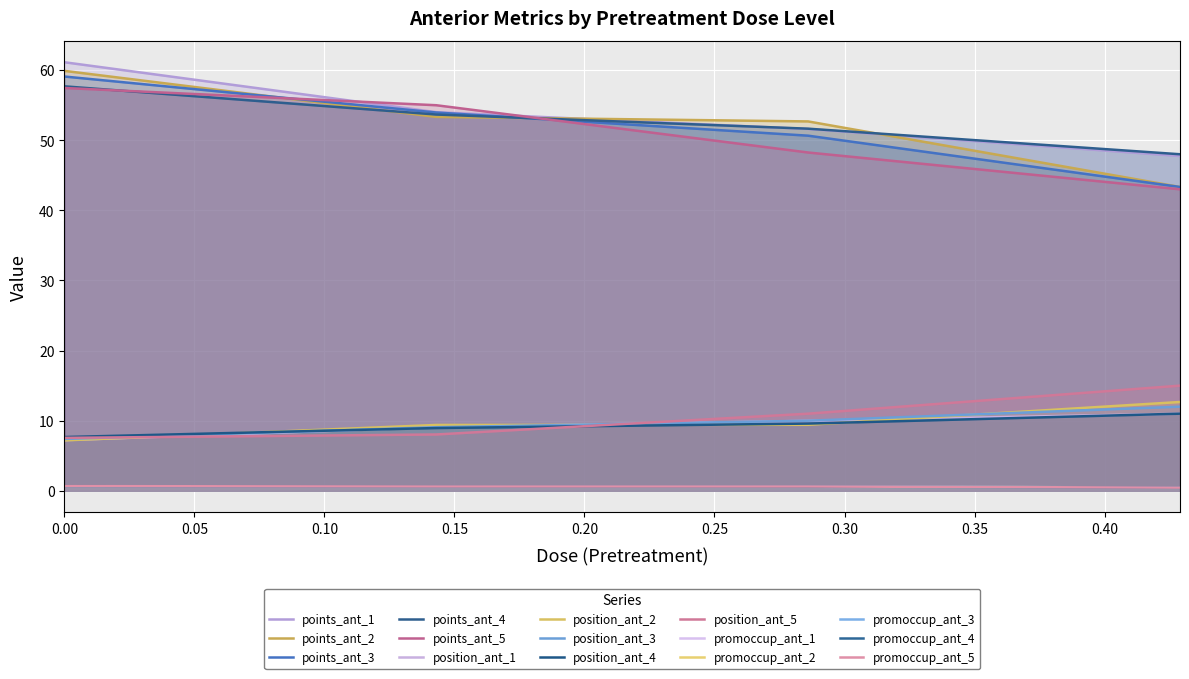

What is the value of the promoccup_ant point at the 5th from the left?

0.7